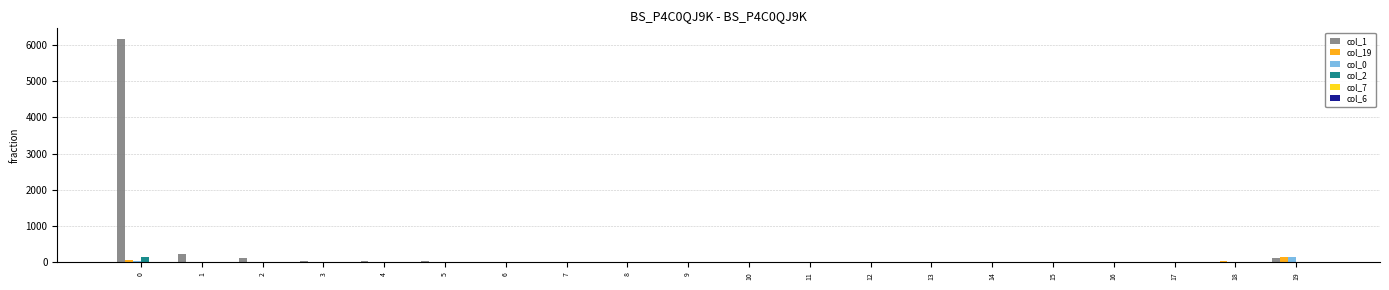

What is the sum of all col_19 values?

381